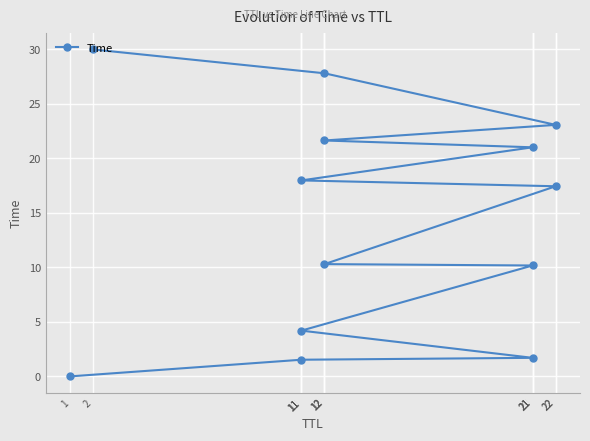

Approximately how many times larger is the value at 12 compared to 22?

0.6